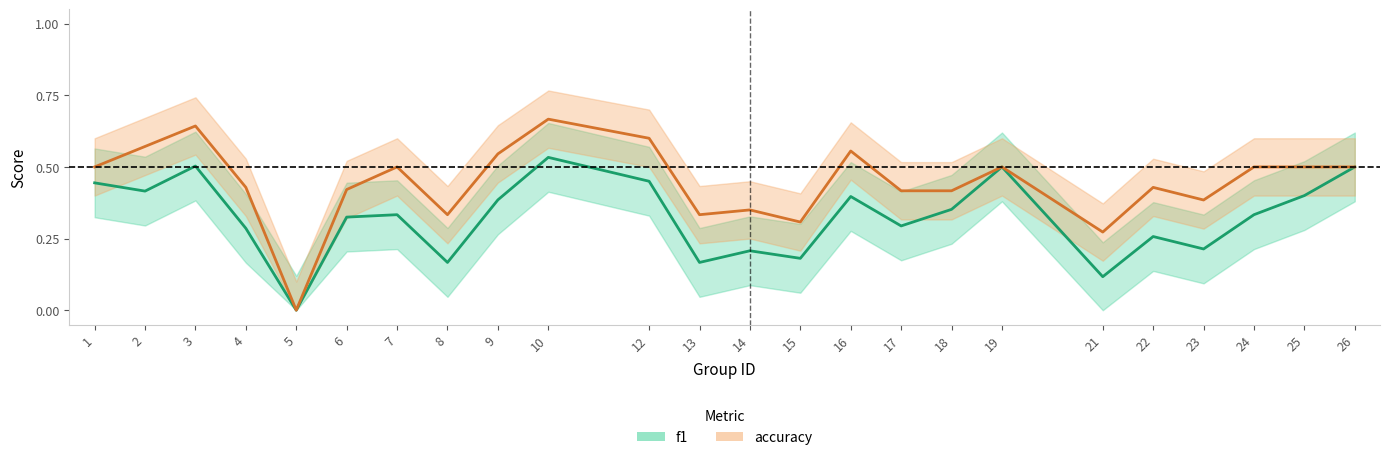

True or false: accuracy has a value of 0.3 at 13.

True